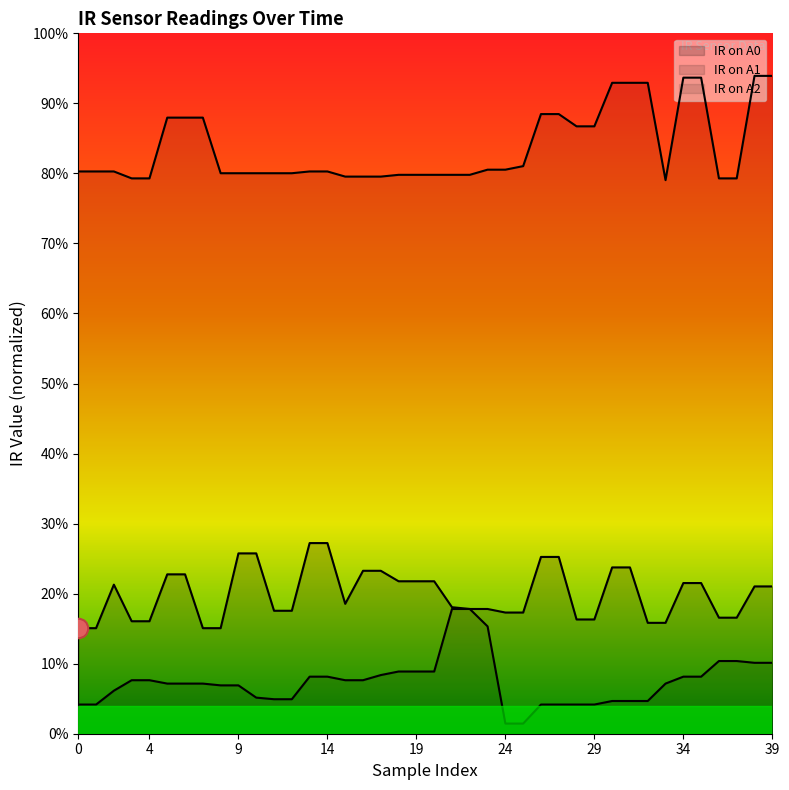

What is the greatest value displayed?

0.9